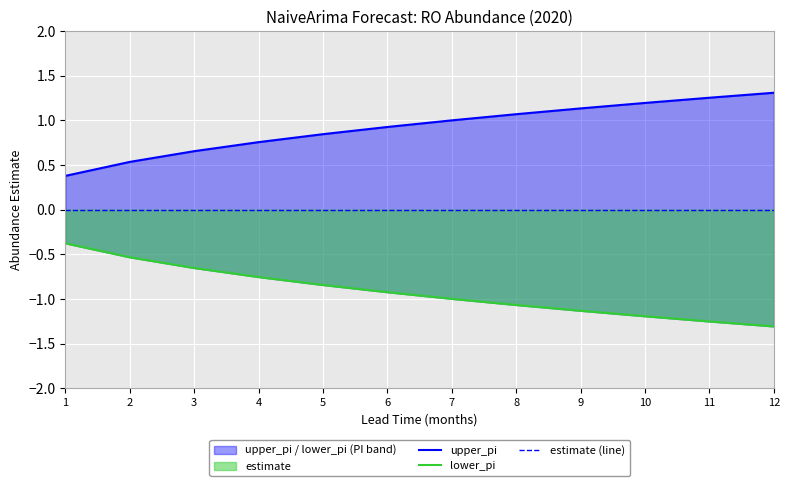

At which label is estimate (line) closest to 0?

1